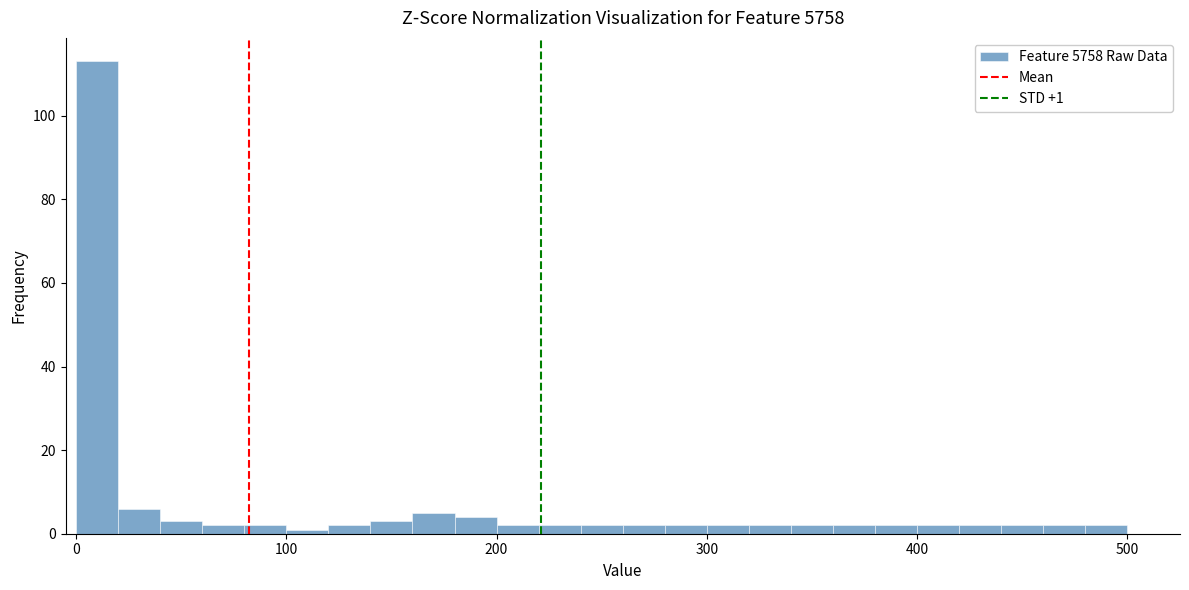

Read against the x-axis, roughly where is the centre of the tallest bar?

10